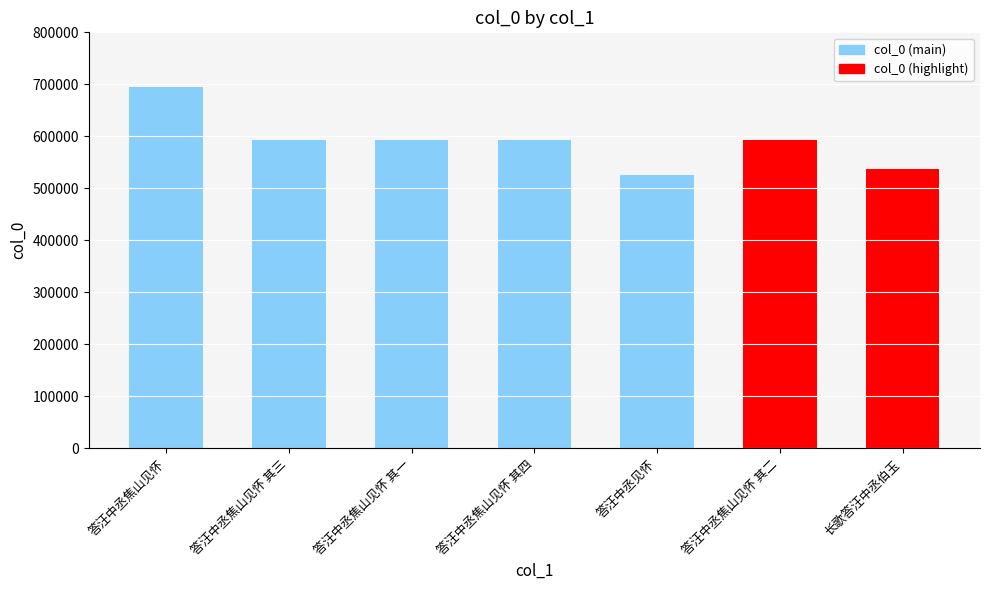

What is the label of the 7th bar from the right?

答汪中丞焦山见怀